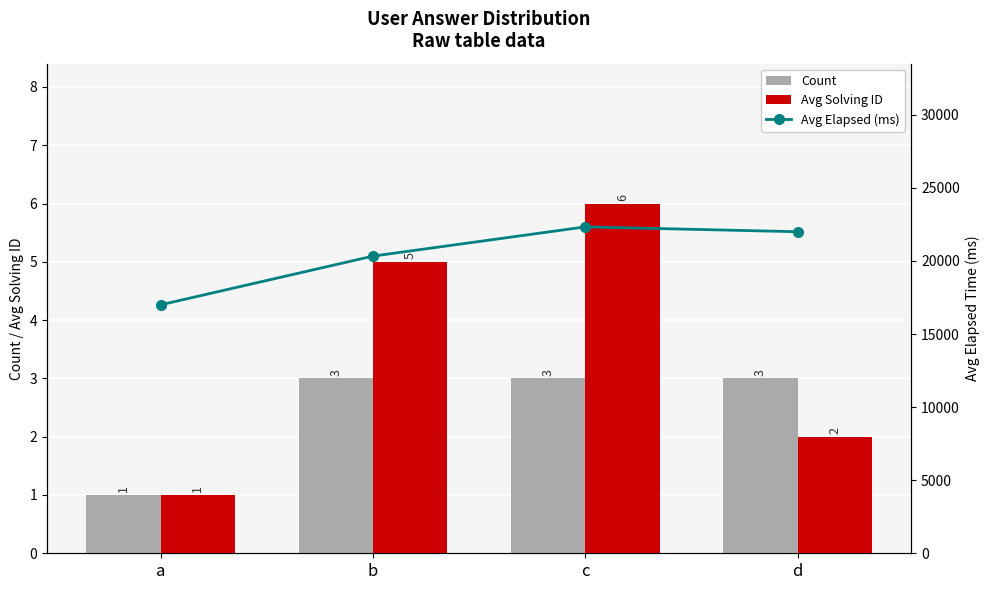

How many Avg Solving ID values are between 2 and 6?

3